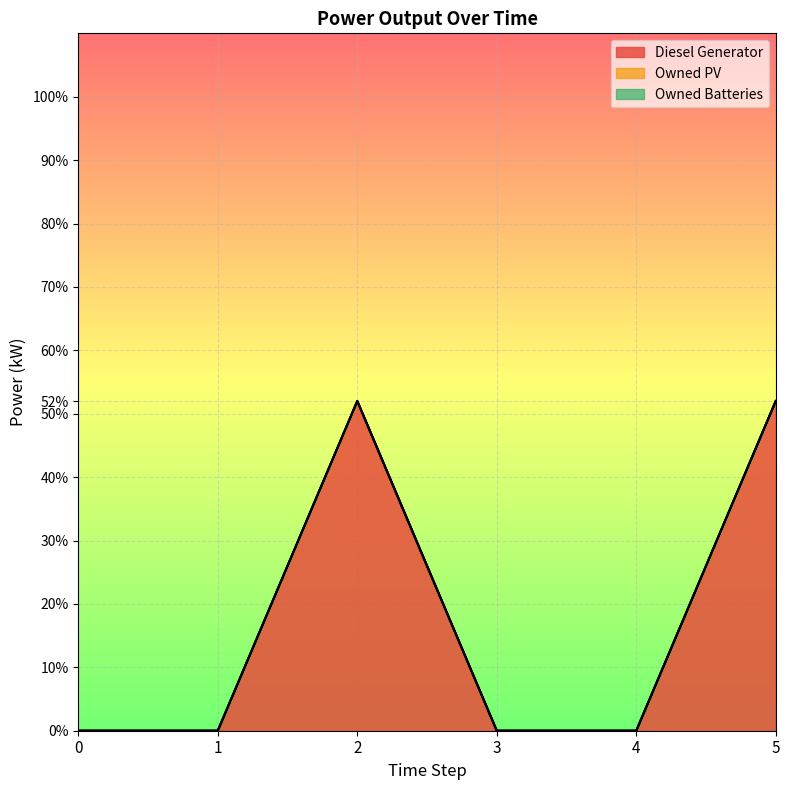

True or false: Diesel Generator and Owned PV intersect in this chart.

False